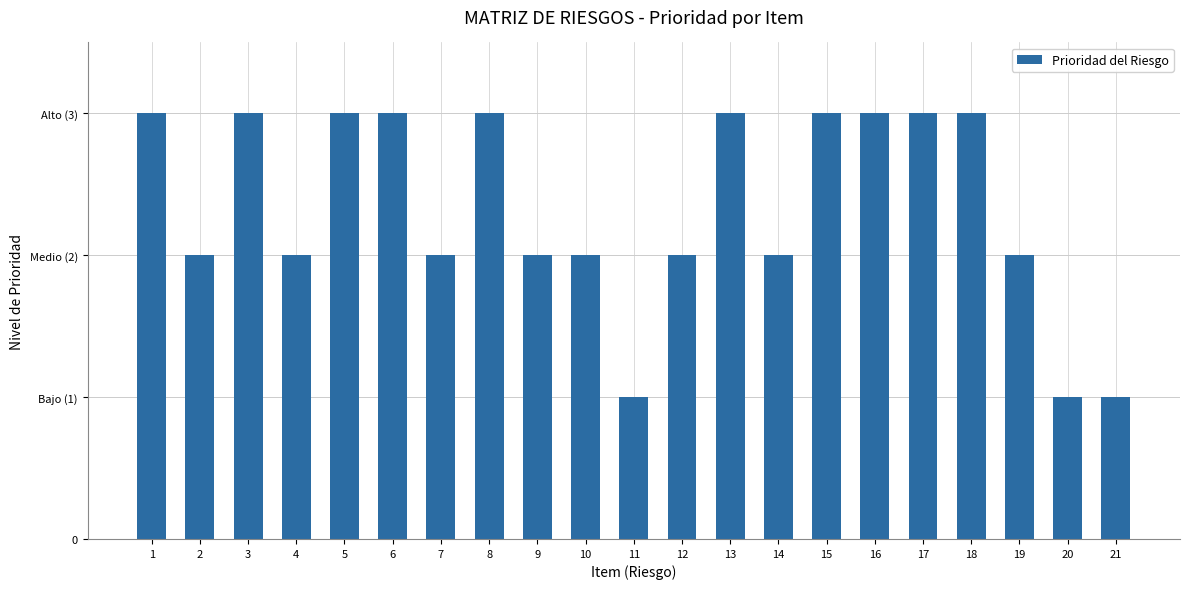

Are the bars grouped side by side (vs. stacked)?

No